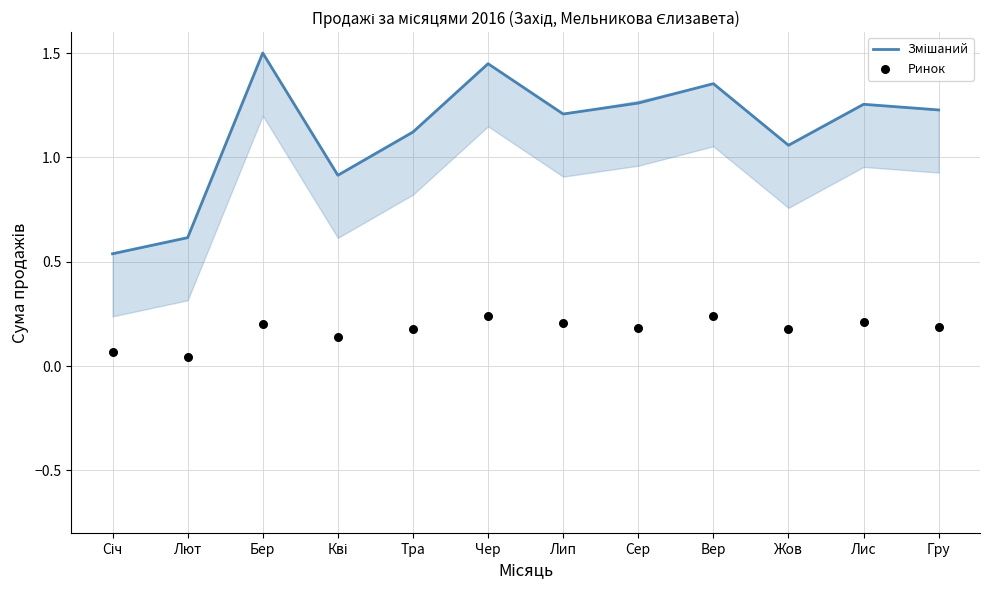

Which series contains the highest Y value?

Змішаний